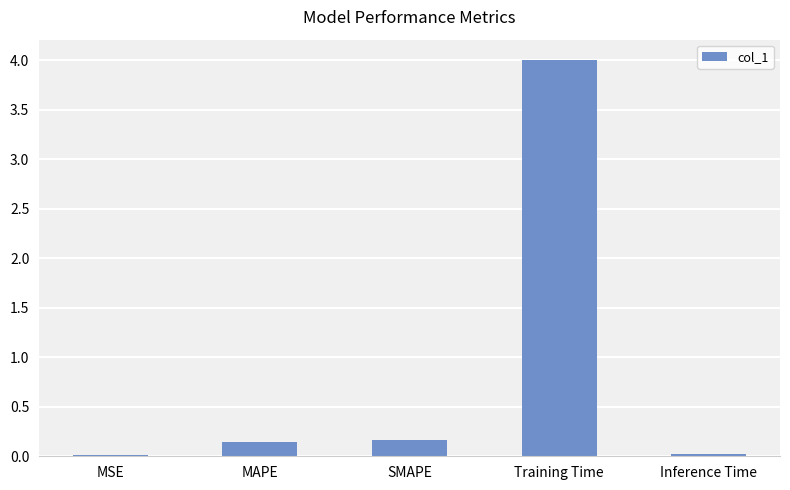

The chart shows a value of 0.0 at MSE. True or false?

True